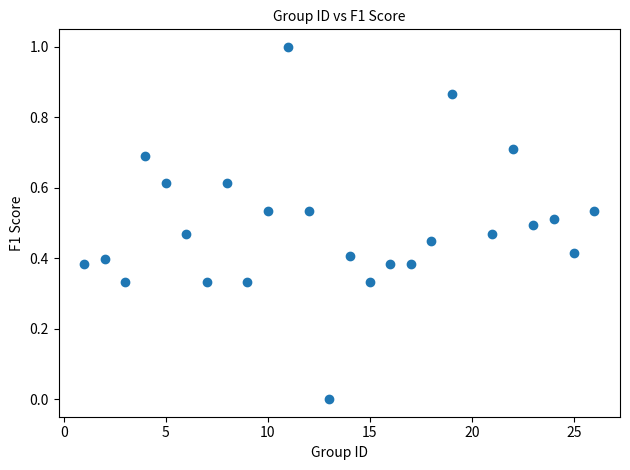

What is the range of X values (max minus min)?

25.0